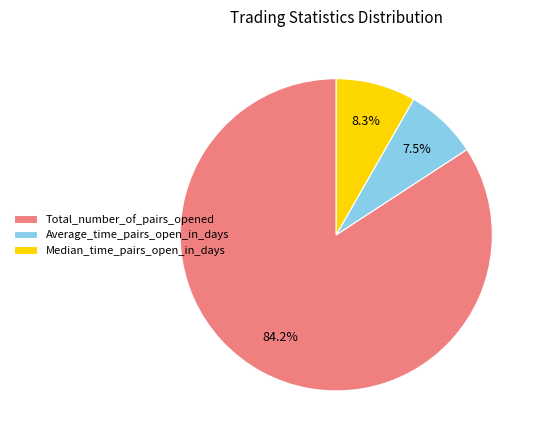

Which category accounts for the majority?

Total_number_of_pairs_opened